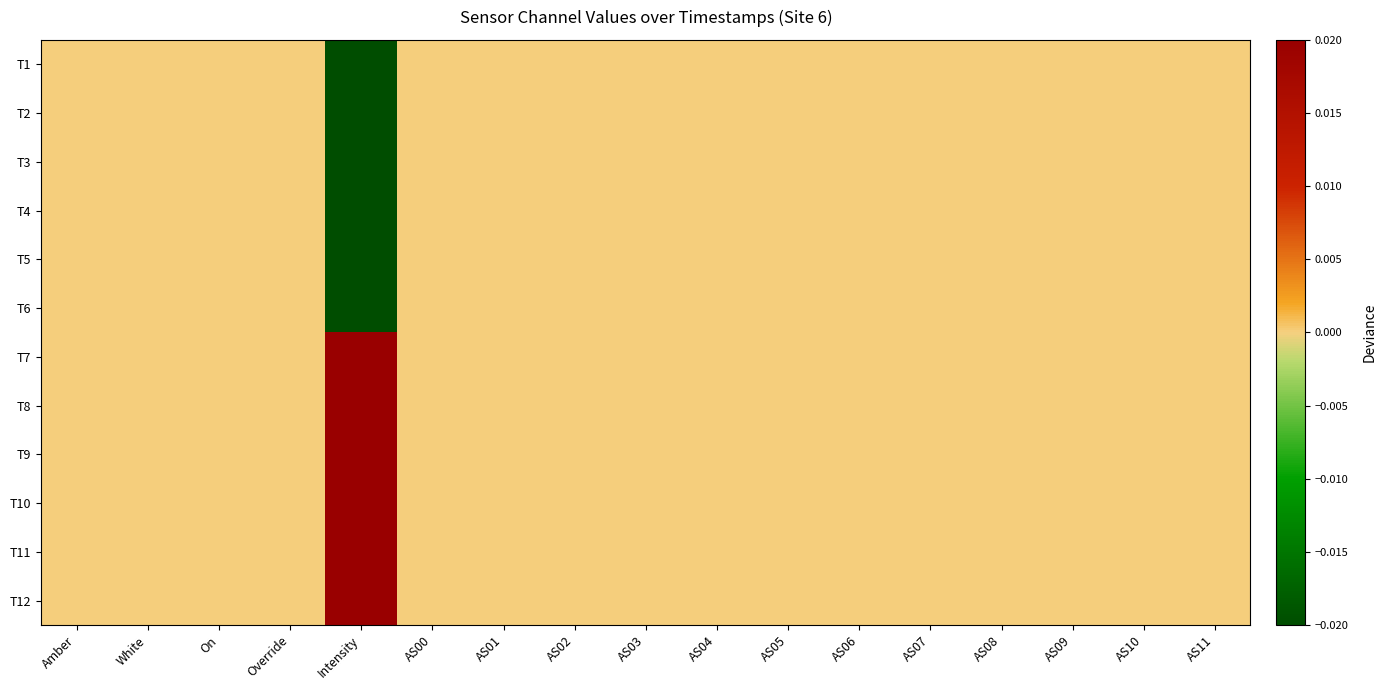

At which category does the chart reach its minimum across all series?

Intensity